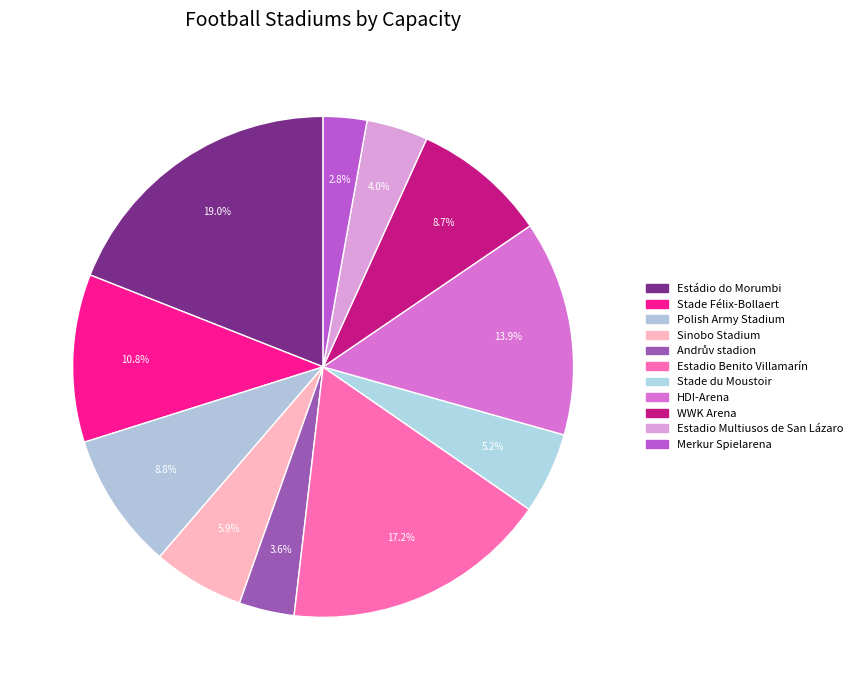

What is the total percentage of Stade du Moustoir and Andrův stadion?

8.8%